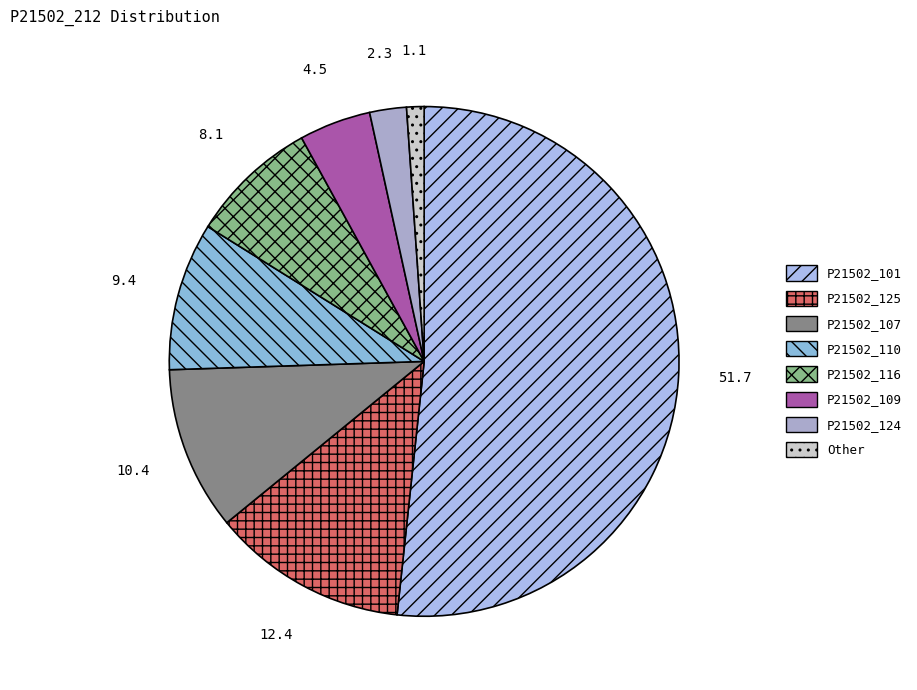

Rank the categories by value from lowest to highest.

Other, P21502_124, P21502_109, P21502_116, P21502_110, P21502_107, P21502_125, P21502_101